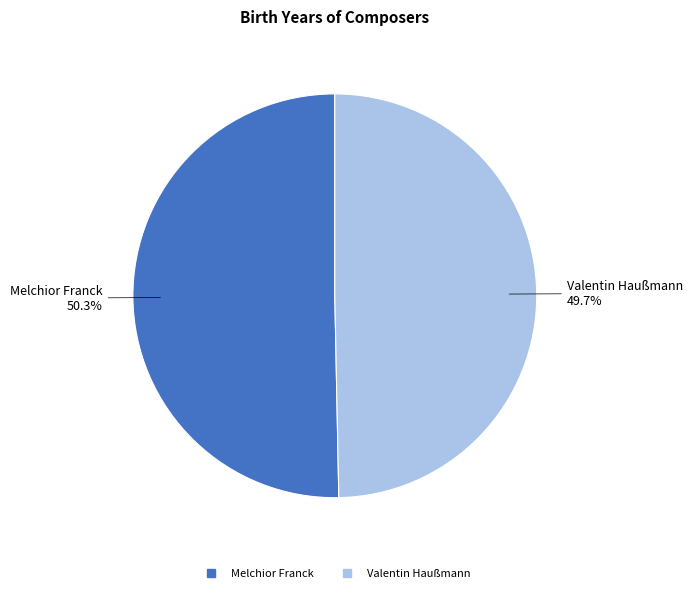

Combined, do Melchior Franck and Valentin Haußmann account for over 50%?

Yes